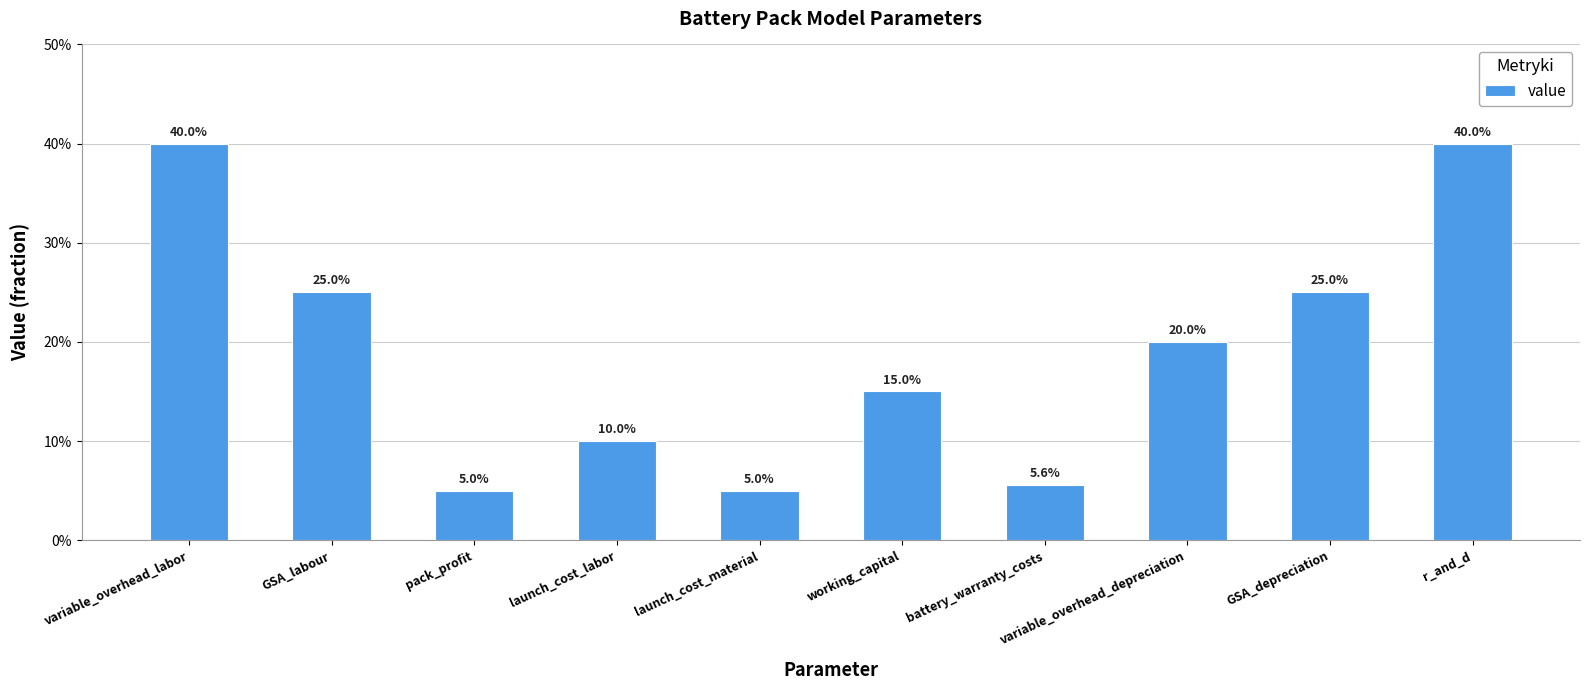

Which has a higher value, battery_warranty_costs or working_capital?

working_capital